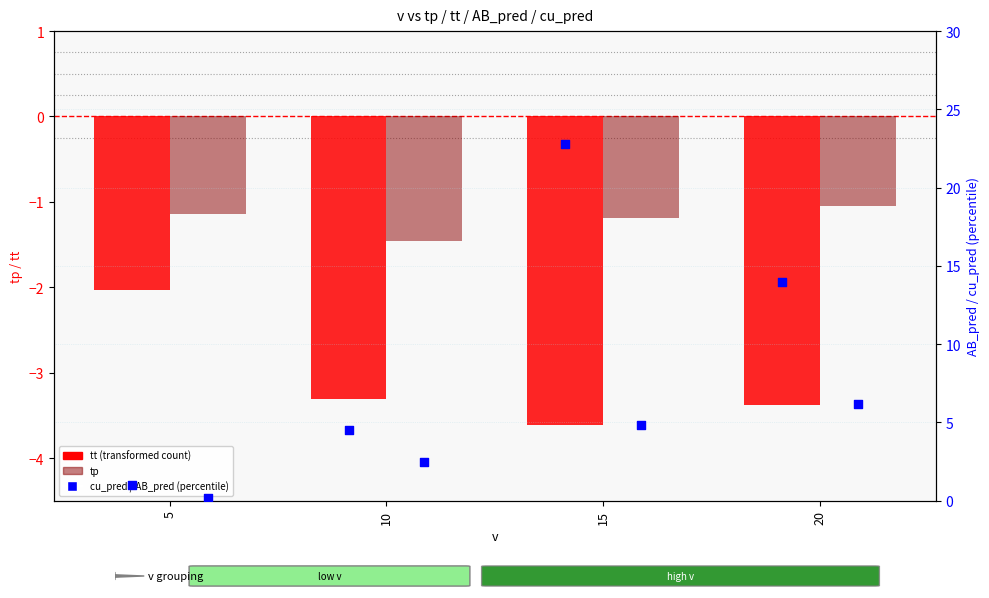

At how many categories does at least one series exceed 4?

3